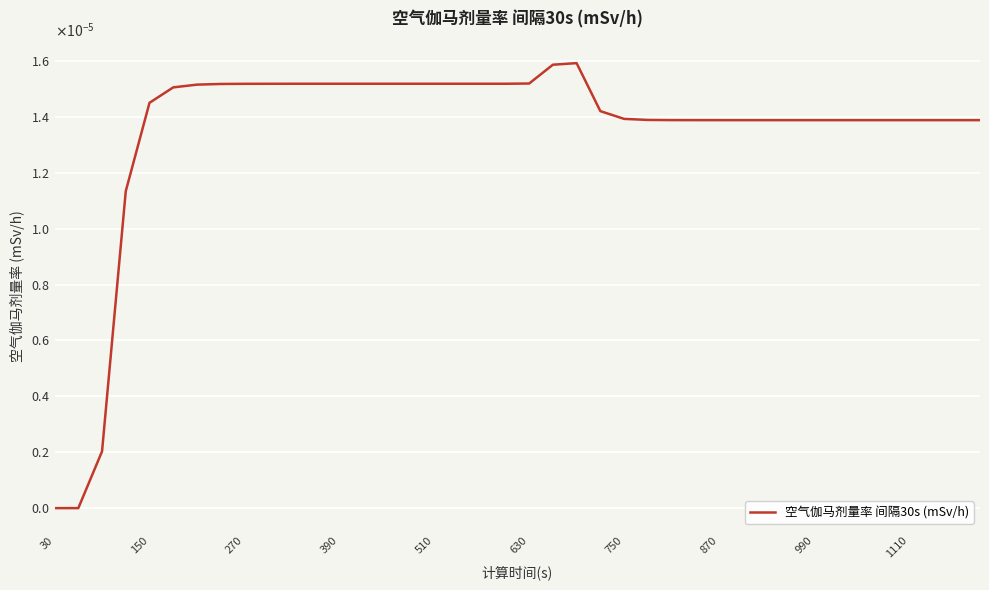

Where is the data nearest to the value 0?

30